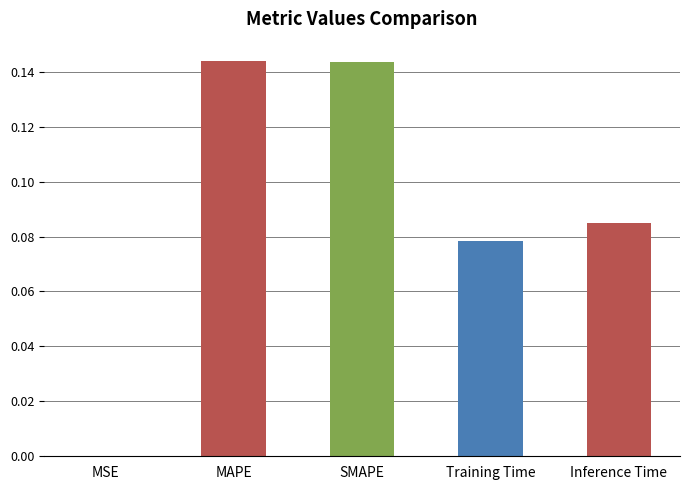

The value at MSE is 0.0. True or false?

True